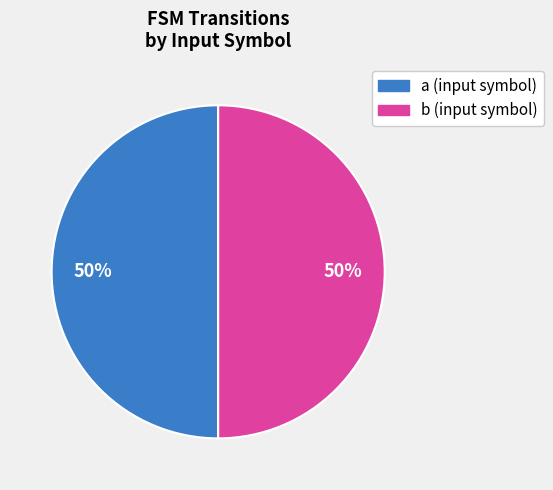

Count the number of slices in the pie.

2